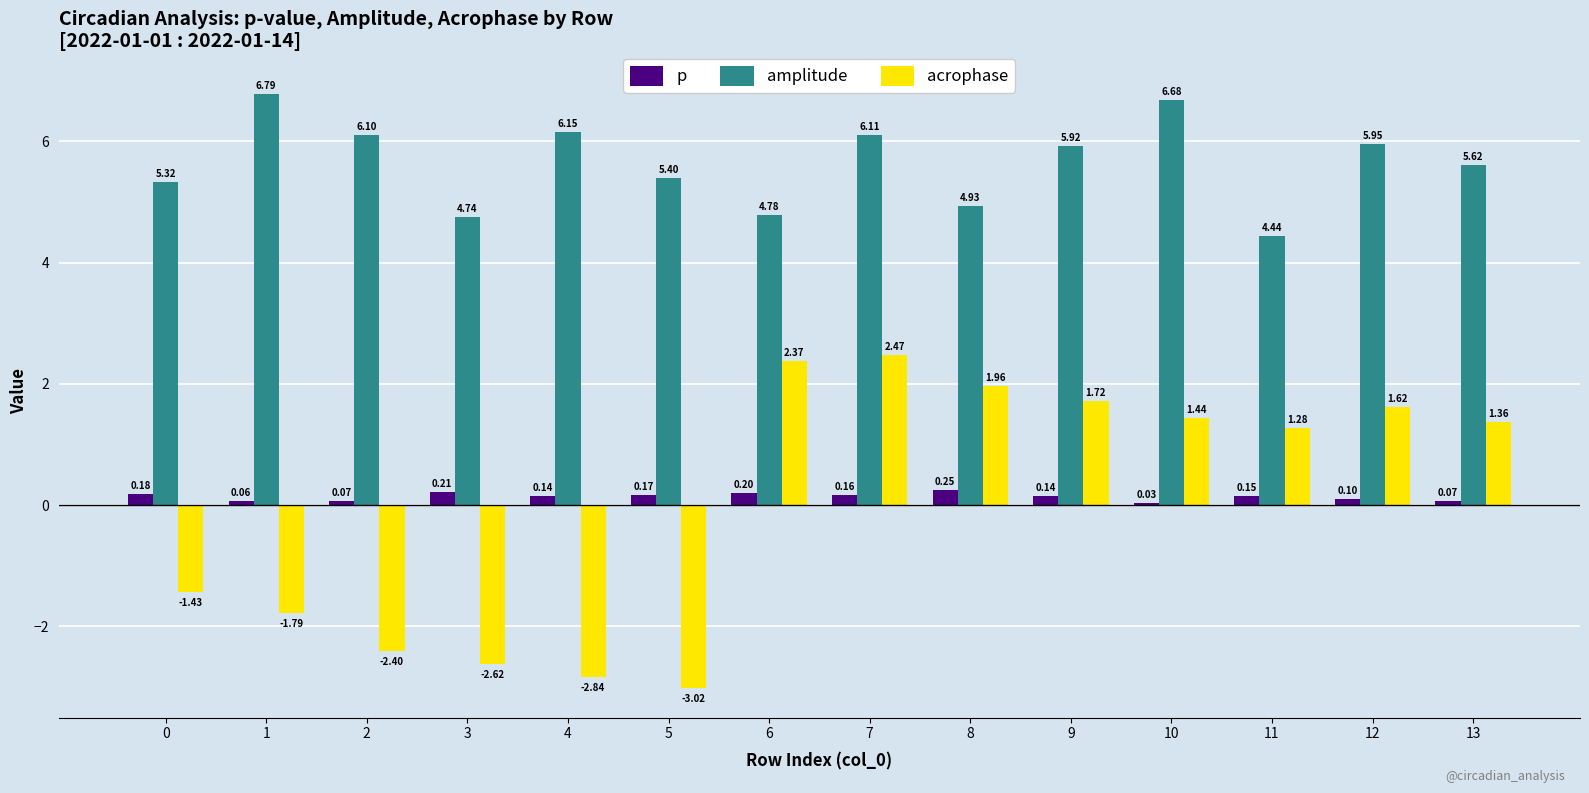

How many values in acrophase are above zero?

8